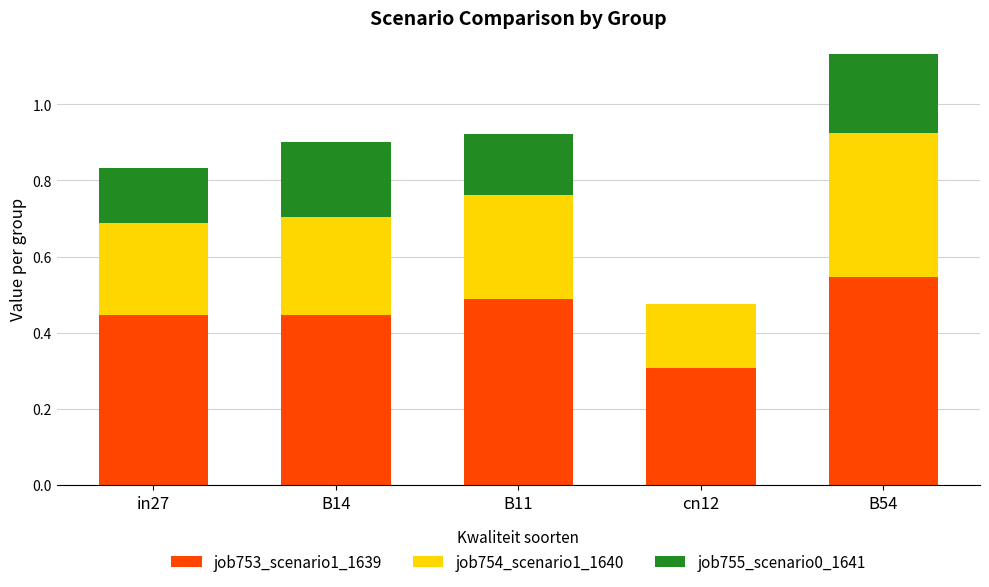

What is the sum of the job753_scenario1_1639 values at in27 and cn12?

0.8